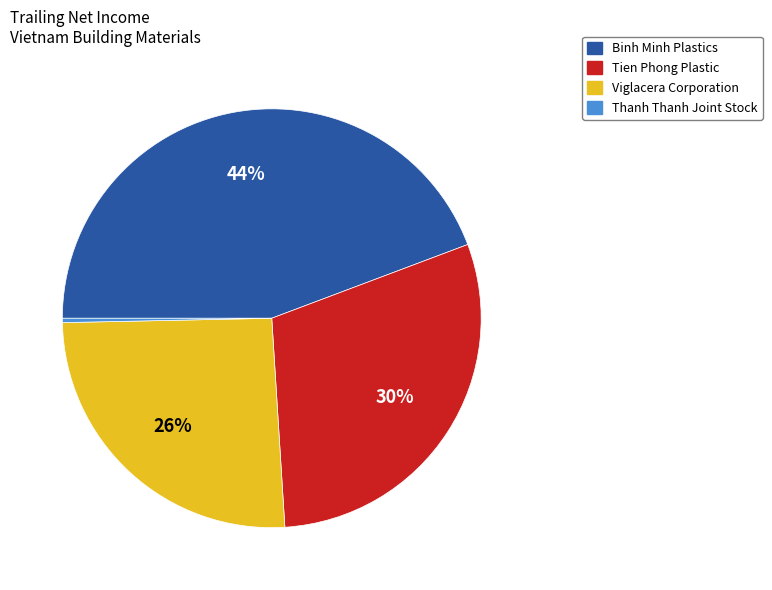

Rank the categories by value from highest to lowest.

Binh Minh Plastics, Tien Phong Plastic, Viglacera Corporation, Thanh Thanh Joint Stock